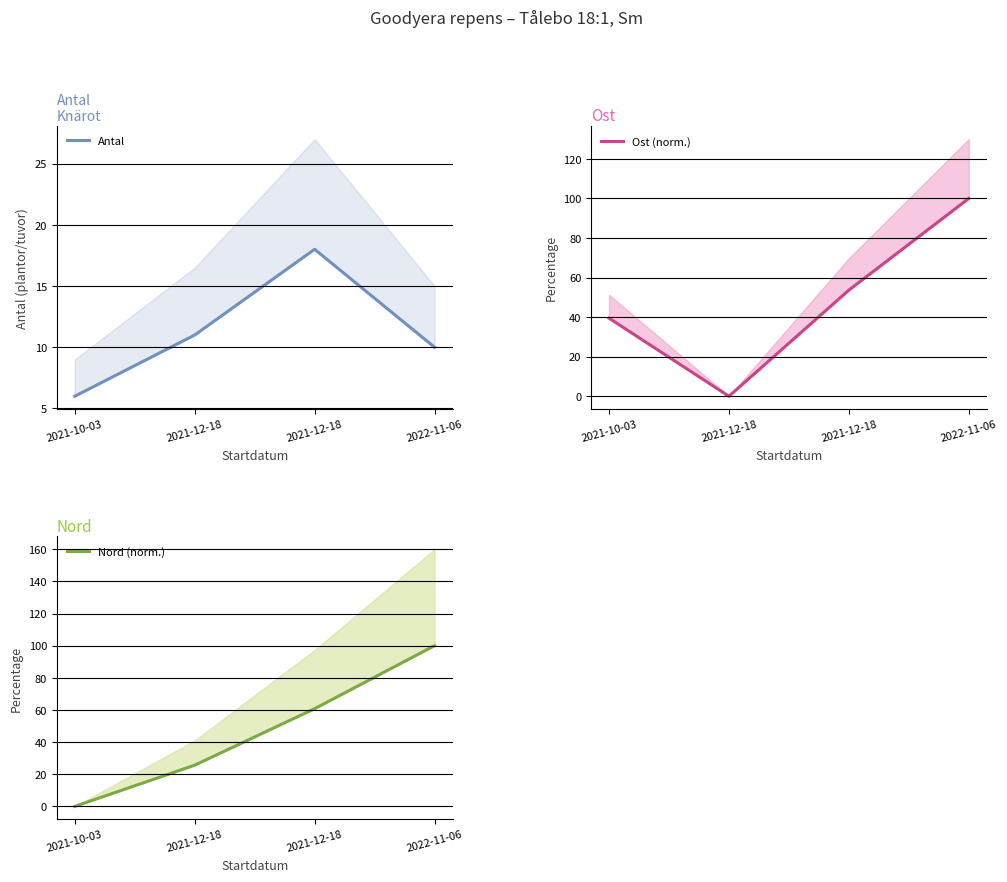

What is the spread (max minus min) of values at 2021-10-03?

39.5